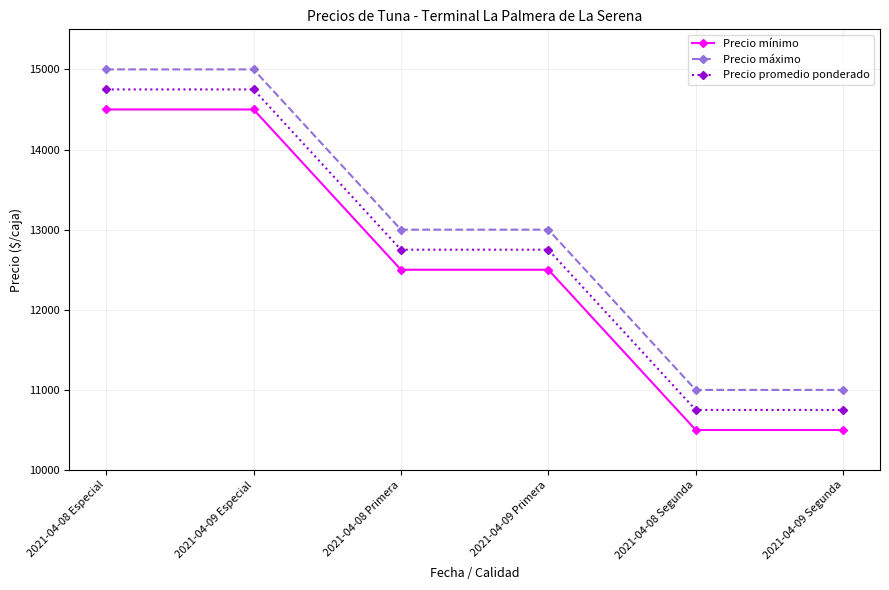

True or false: Precio máximo and Precio mínimo intersect in this chart.

False